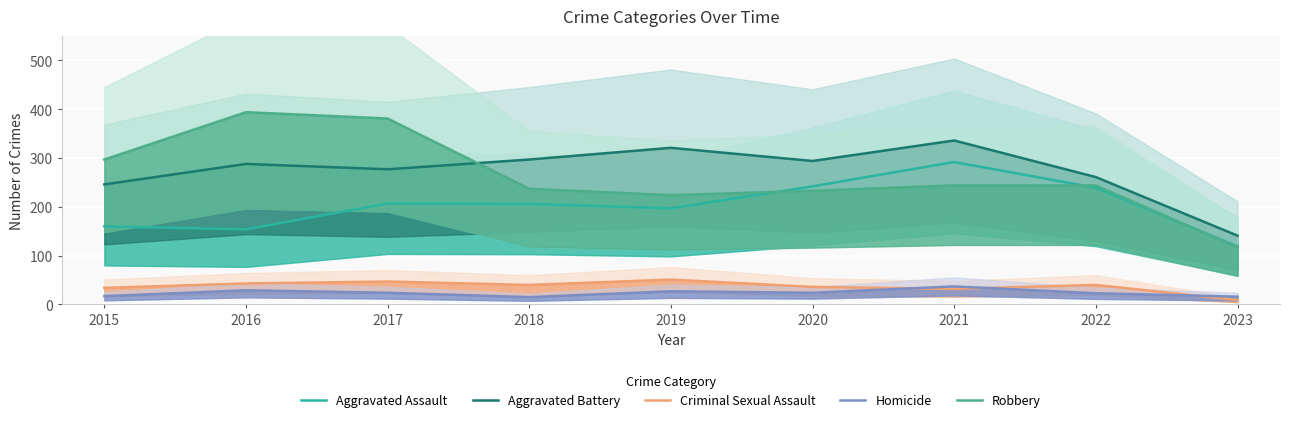

What is the lowest value of the Aggravated Assault series?

119